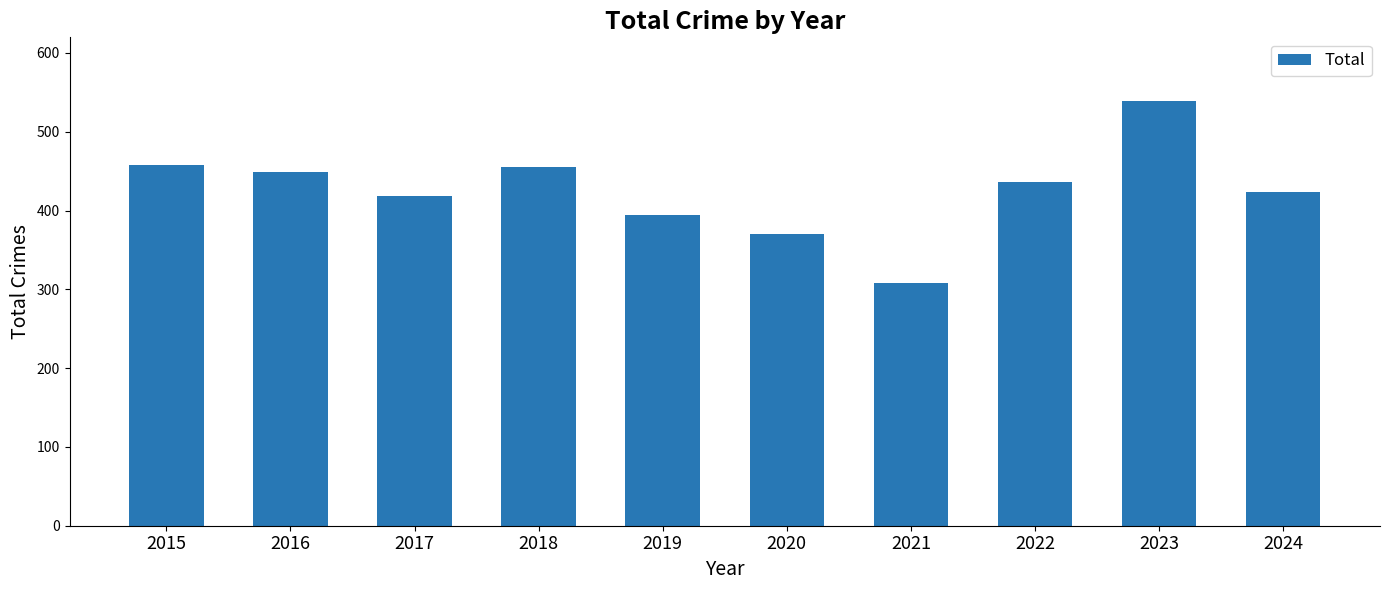

What is the change in value from 2022 to 2024?

-12